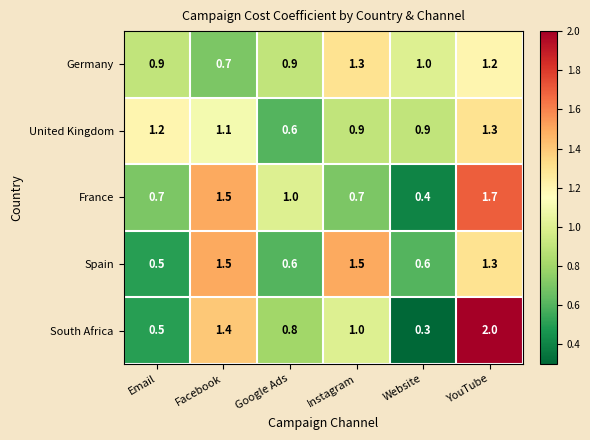

Which series has the widest spread of values?

South Africa